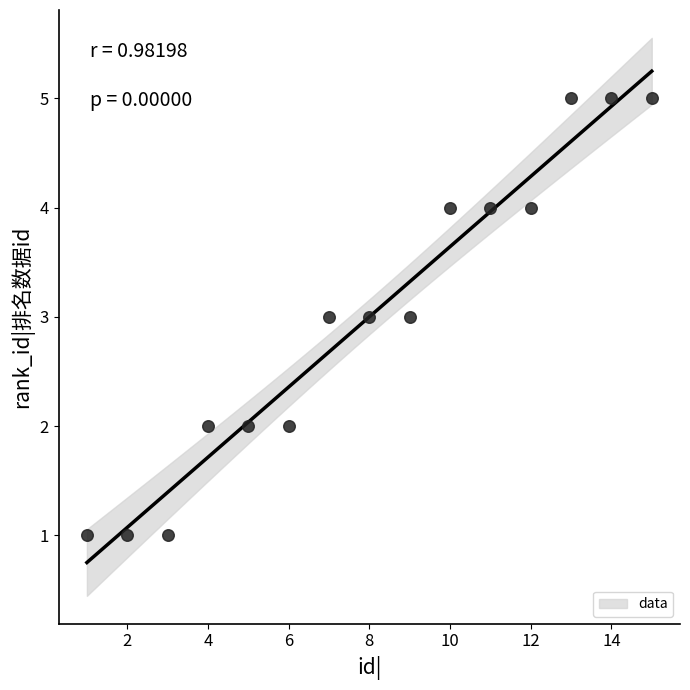

What is the range of Y values (max minus min)?

4